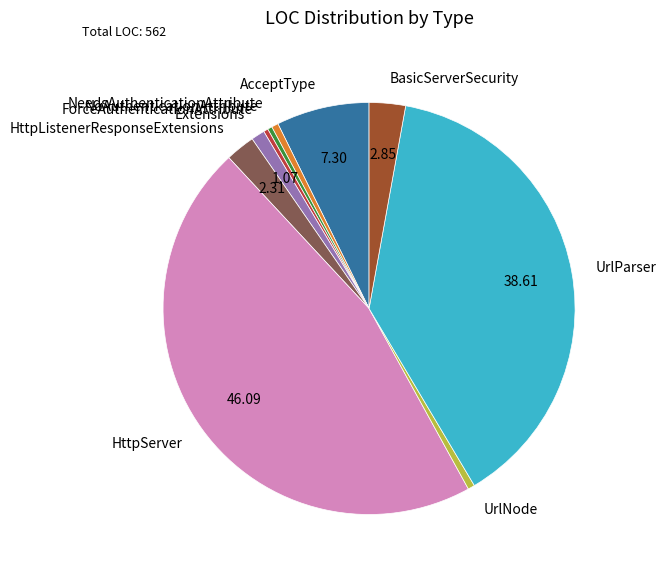

How many slices are in this pie chart?

10